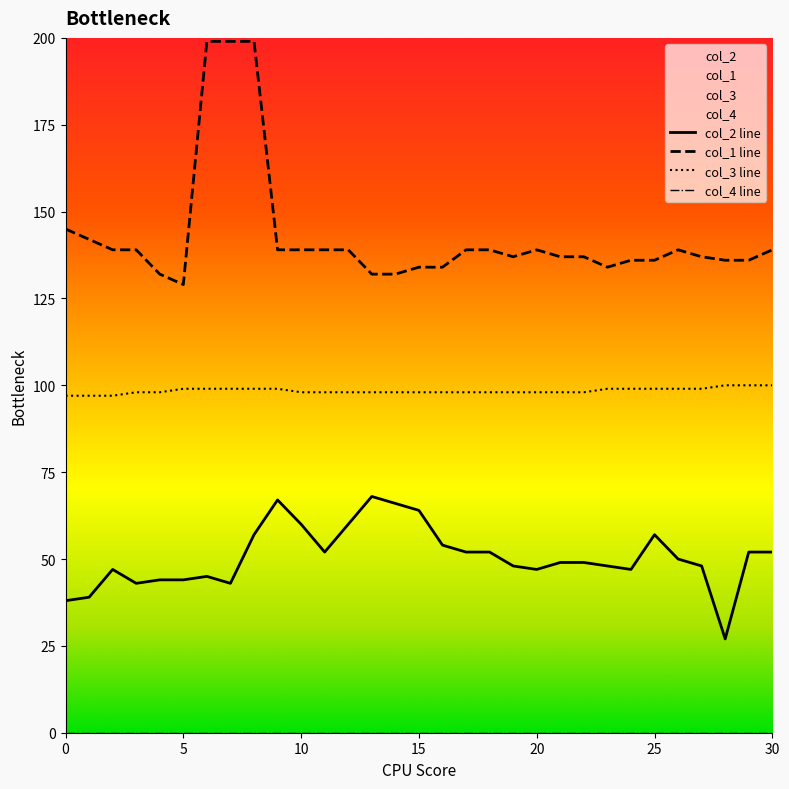

Which series changed the most between 16 and 23?

col_2